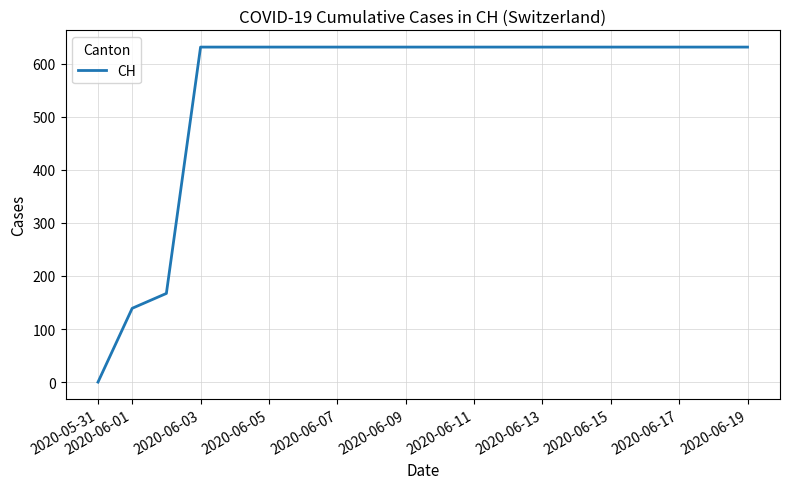

Does the chart display data point markers on the line(s)?

No